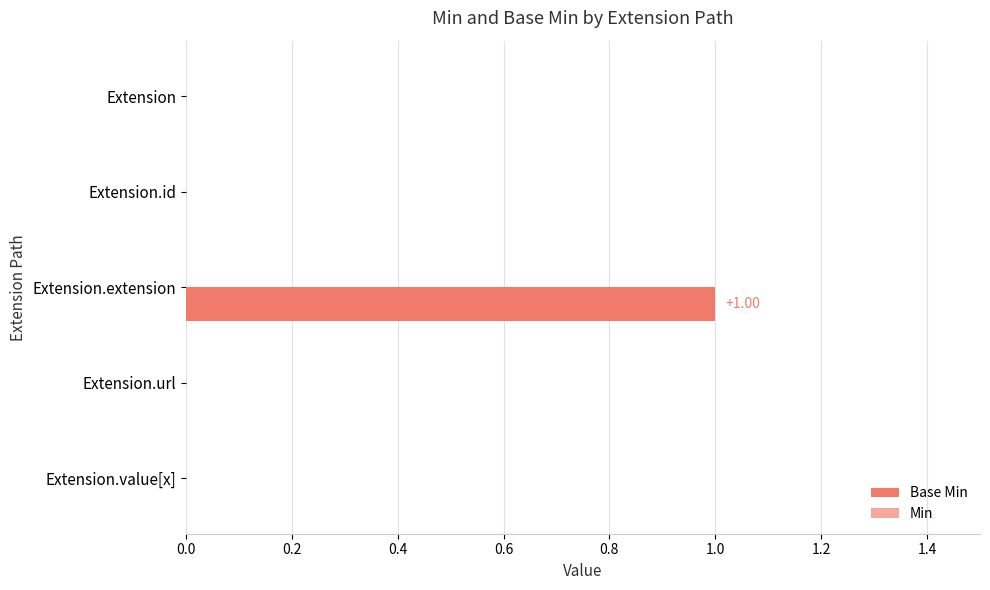

At which category does the chart reach its peak across all series?

Extension.extension